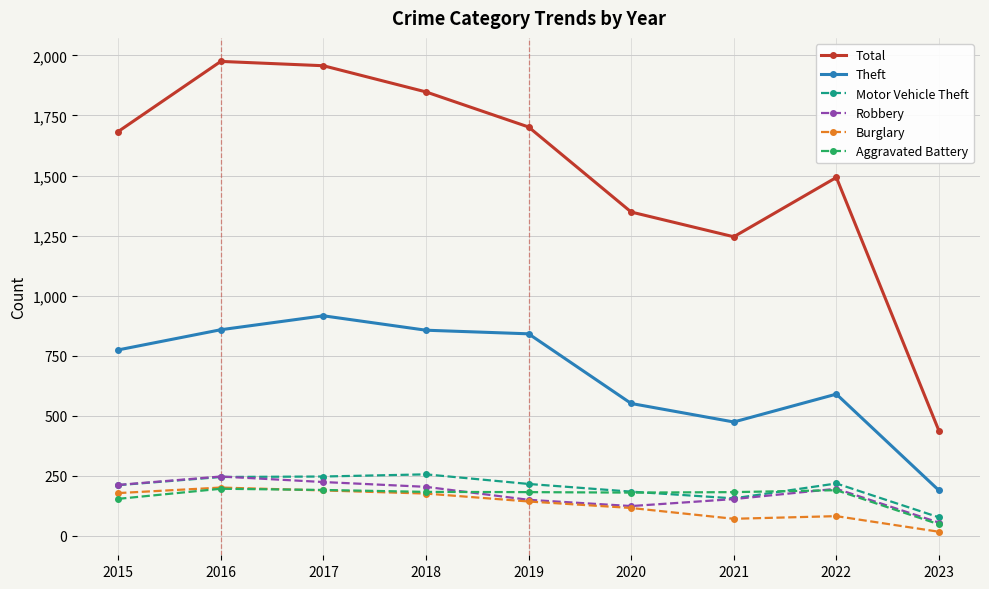

At which category does Theft reach its first local peak?

2017